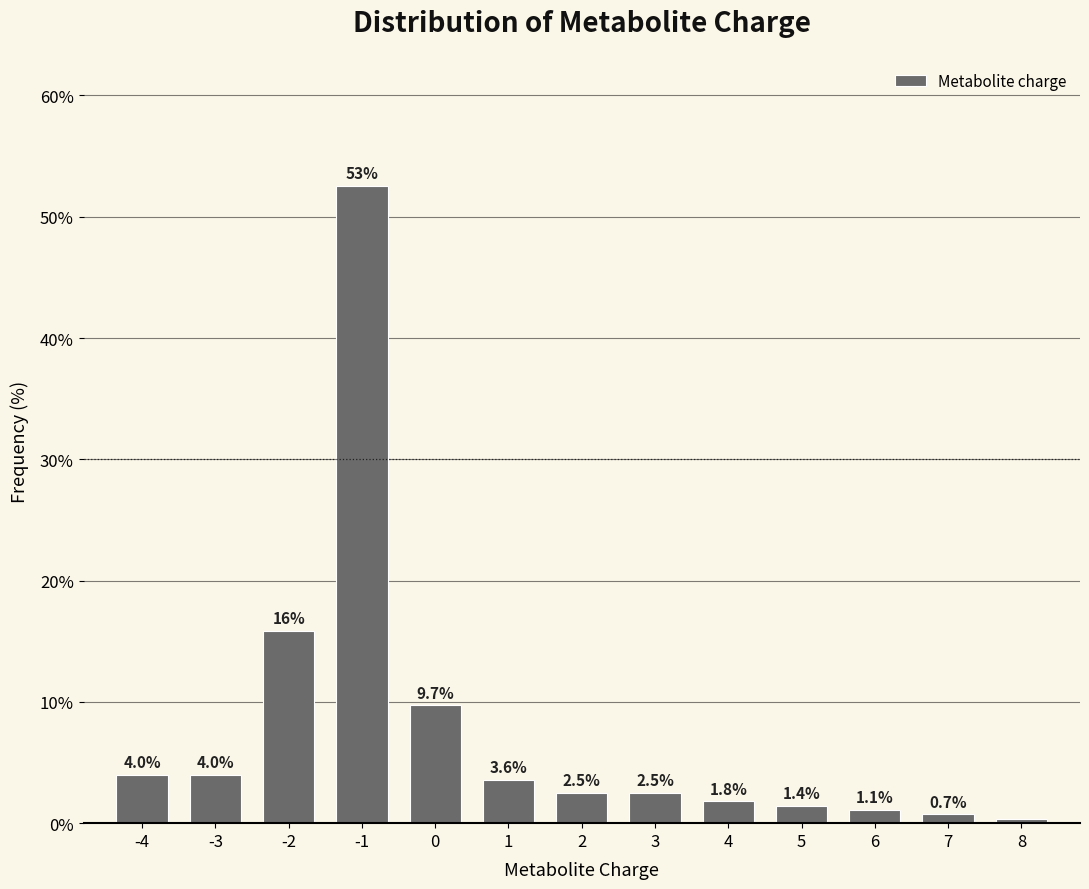

At which category does the chart reach its minimum across all series?

8